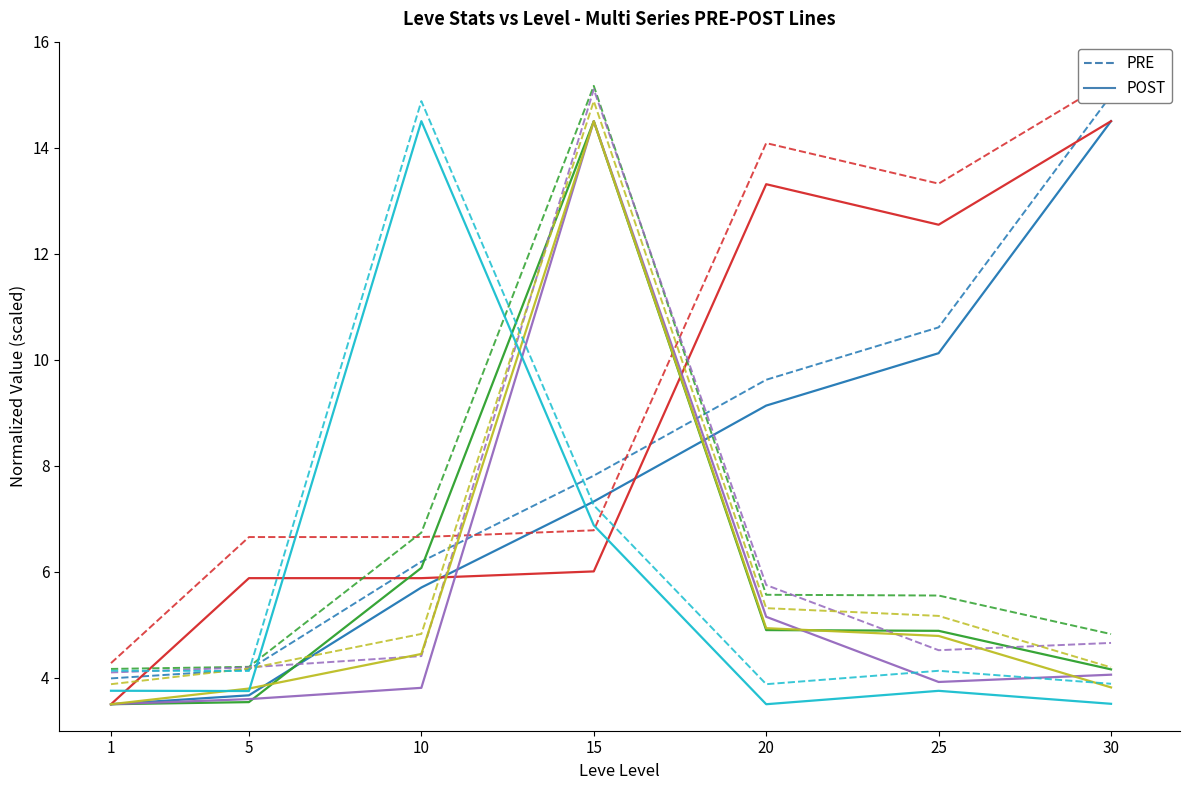

What is the minimum value shown in the chart?

3.5